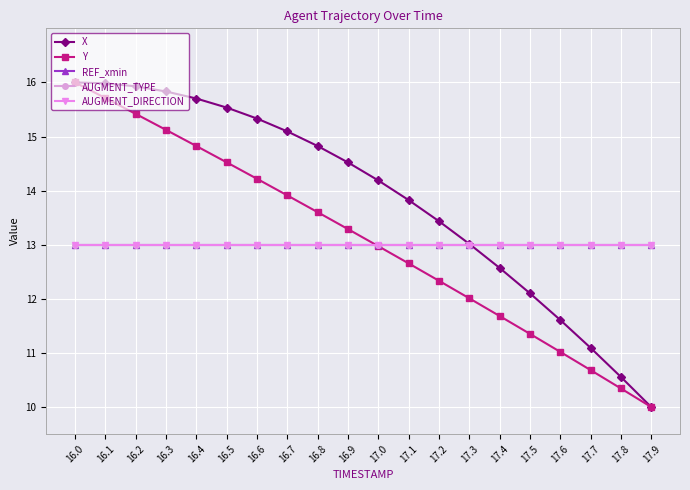

How many lines are shown in the chart?

5